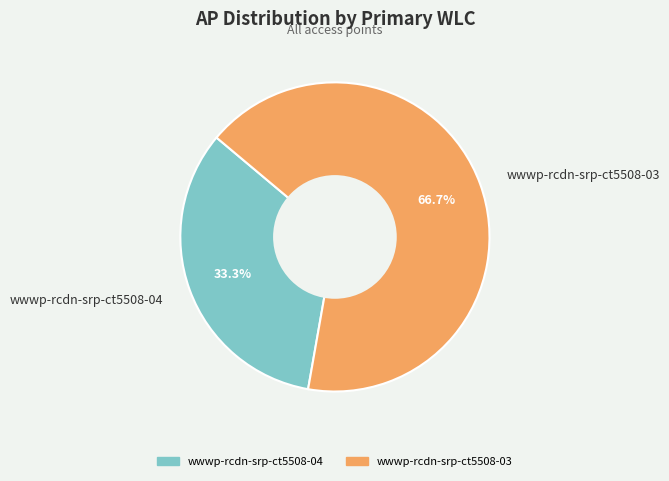

What percentage is NOT represented by wwwp-rcdn-srp-ct5508-03?

33.3%